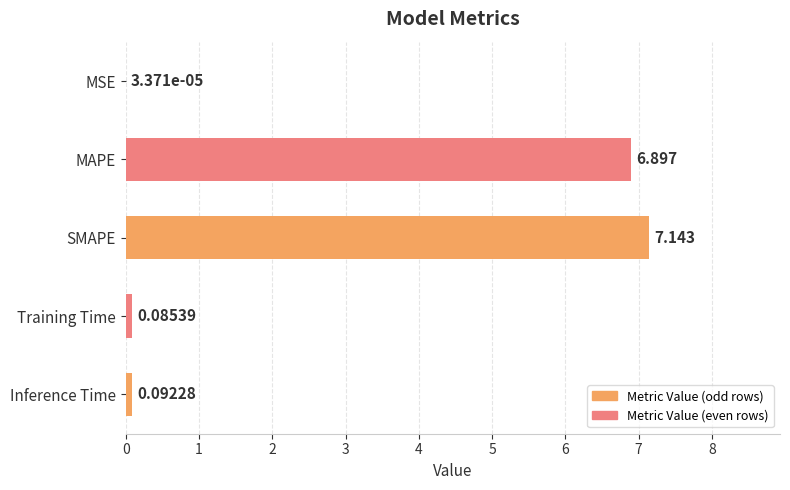

Where is the data nearest to the value 3?

Inference Time